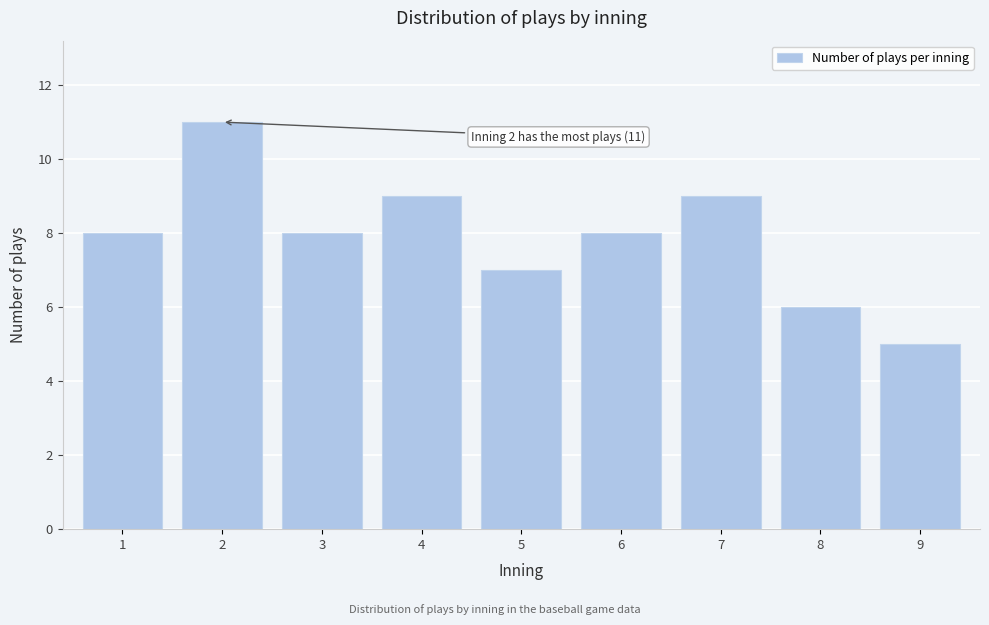

Reading left to right, transcribe all the data shown in this chart.

1=8	2=11	3=8	4=9	5=7	6=8	7=9	8=6	9=5